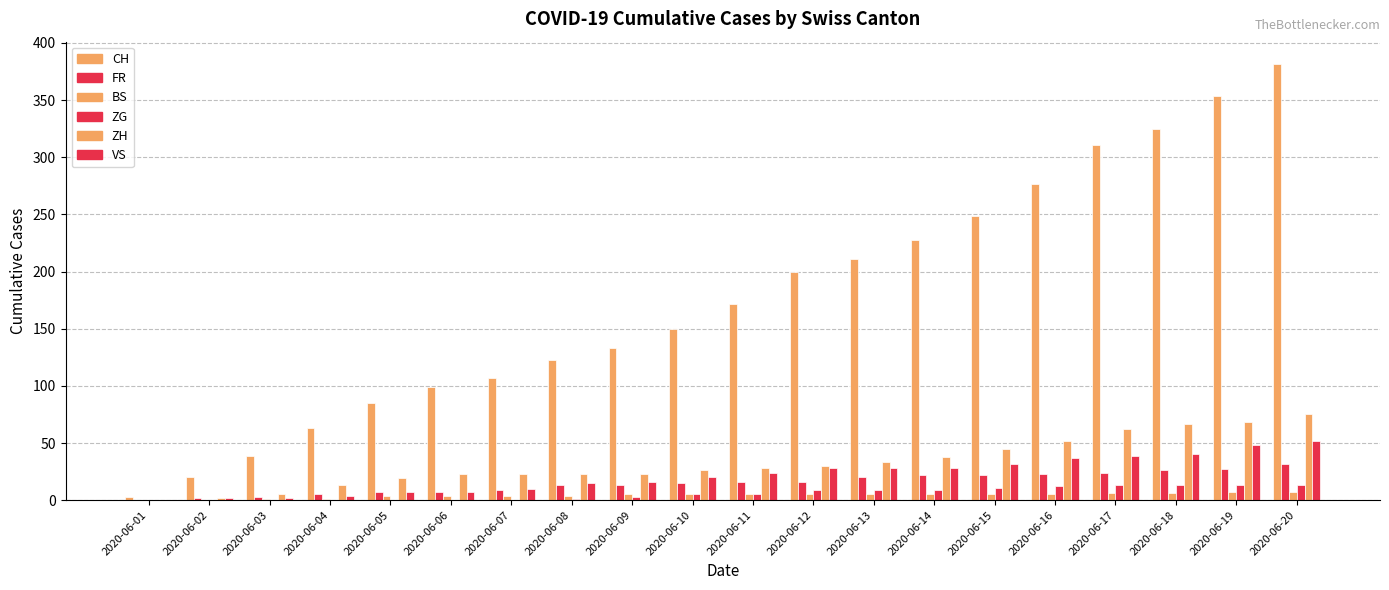

Which series changed the most between 2020-06-01 and 2020-06-11?

CH